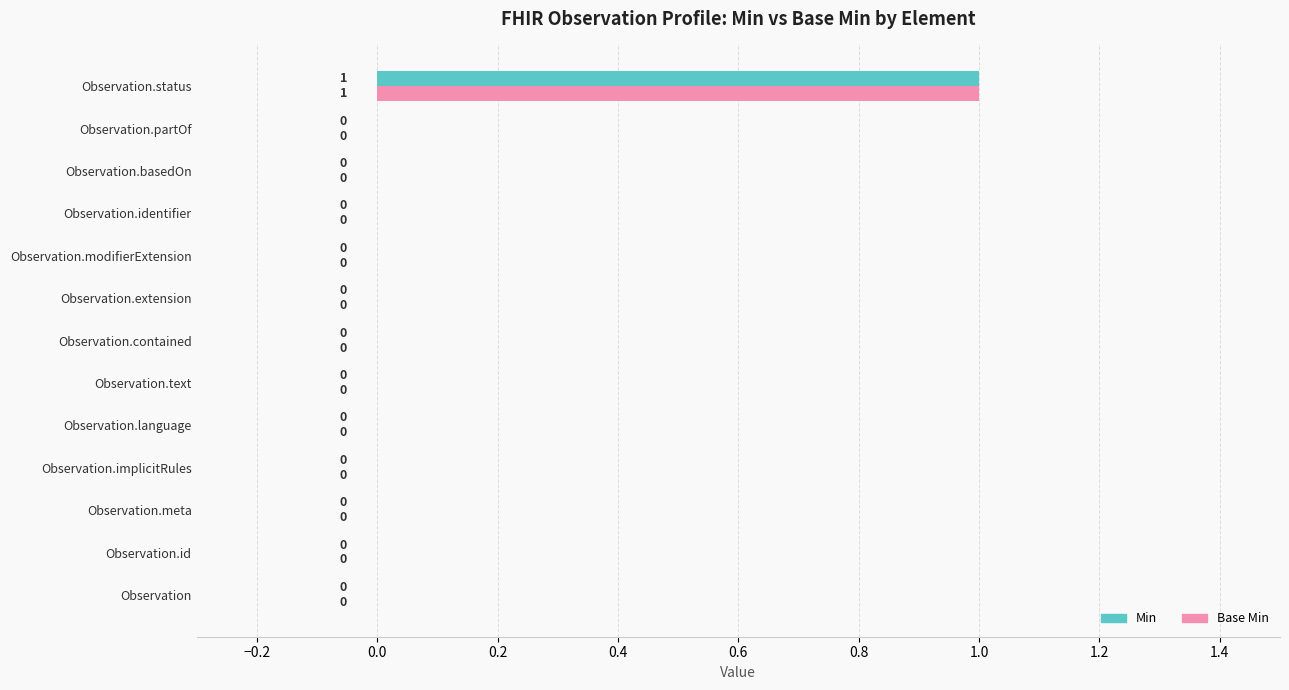

What is the sum of all Min values?

1